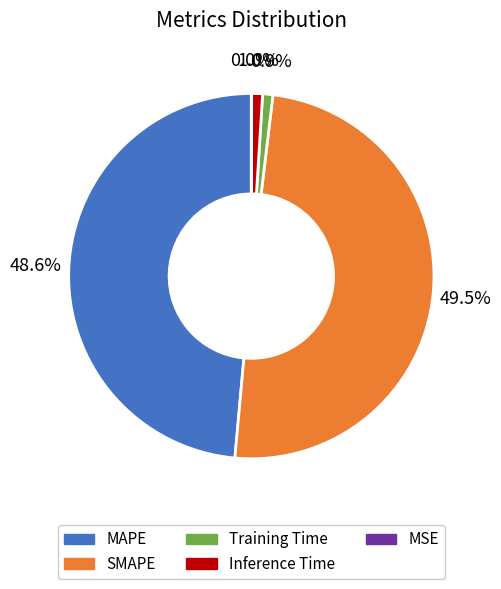

To the nearest percent, what is the combined percentage of MAPE and SMAPE?

98%